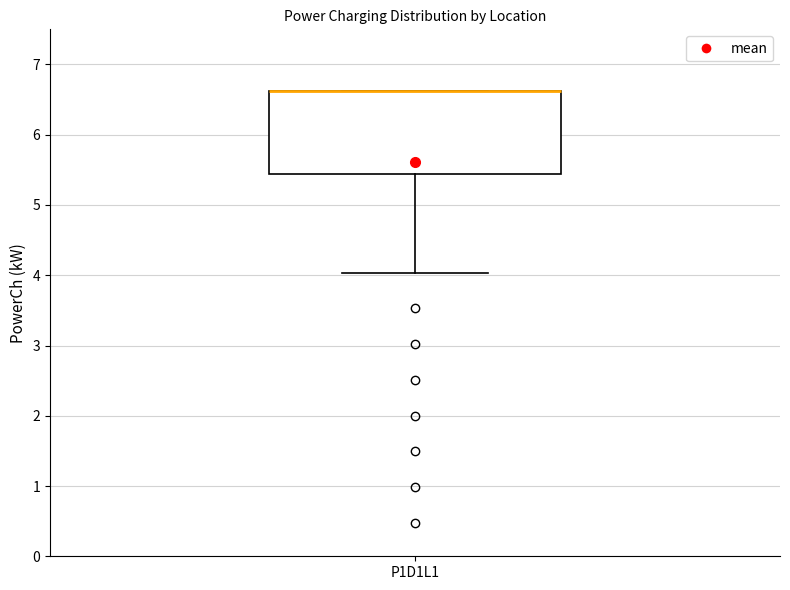

Transcribe this box plot: give where the median line is, the range the box spans, and where the two whiskers end, as read against the y-axis. The values are not printed on the chart, so give them approximately, as read against the axis.

median 6.6 (drawn on the box's upper edge), box 5.4 to 6.6, whiskers 4.0 to 6.6